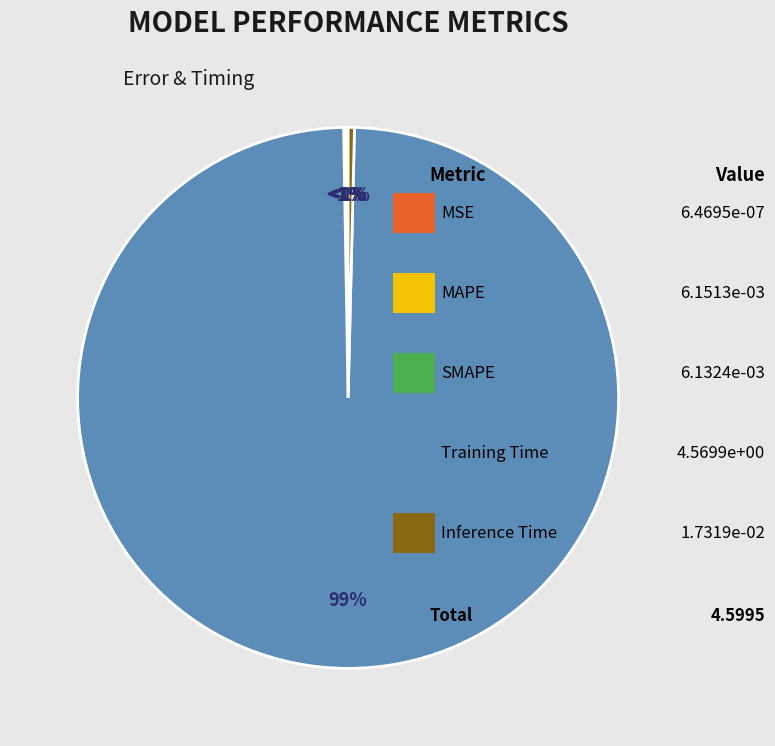

What portion of the pie excludes SMAPE?

99.9%